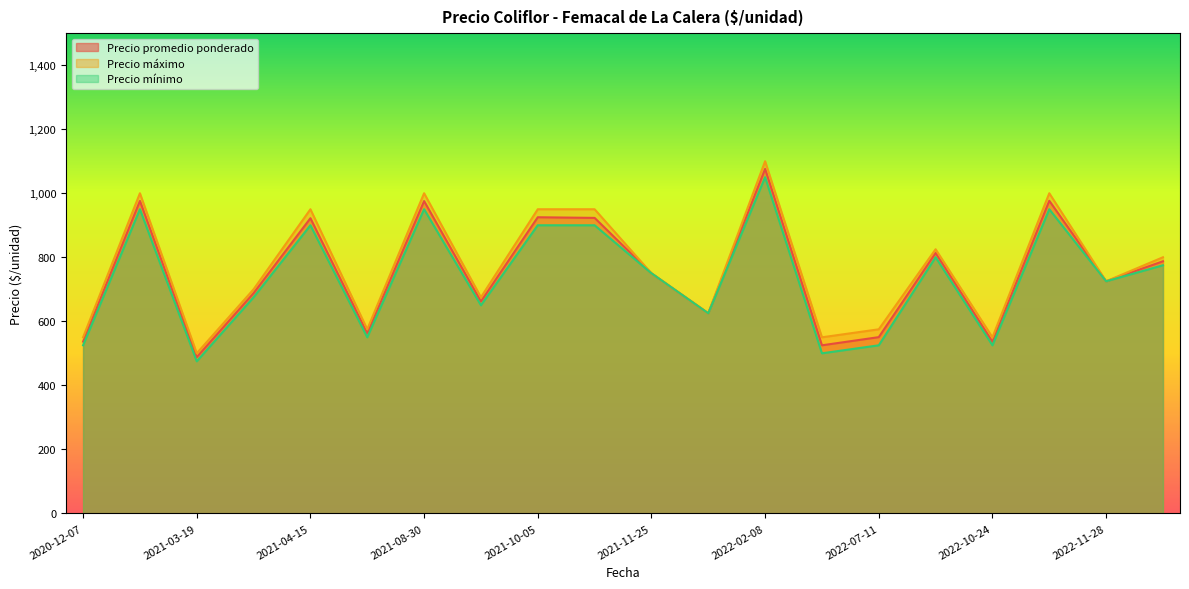

Between 2021-03-19 and 2021-10-05, which series saw the biggest shift?

Precio máximo